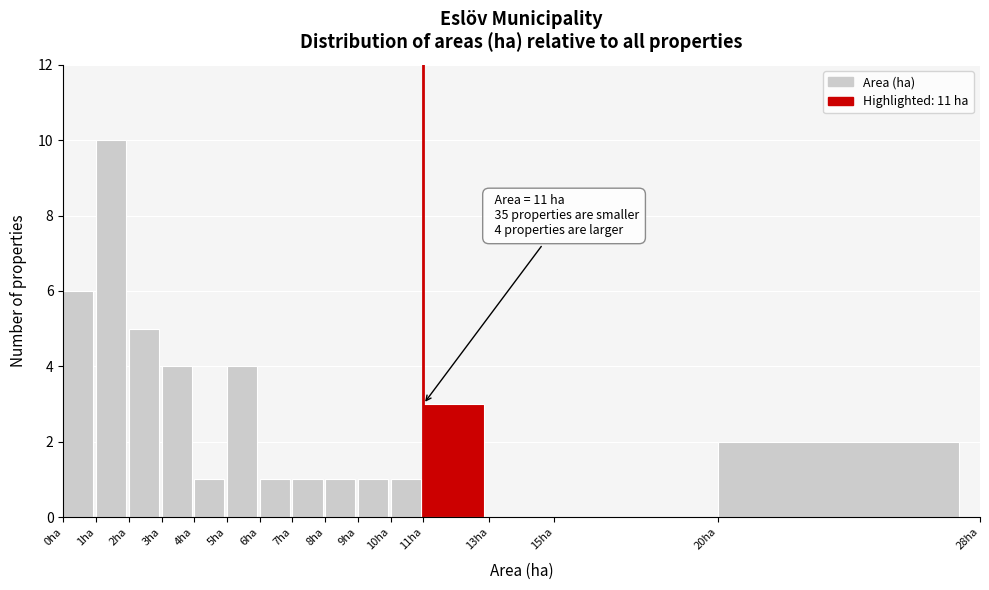

Which range on the x-axis has the tallest bar?

1 to 2